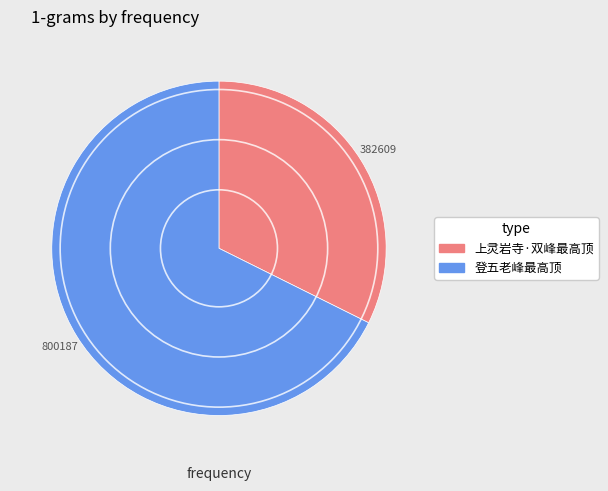

What is the majority slice?

登五老峰最高顶